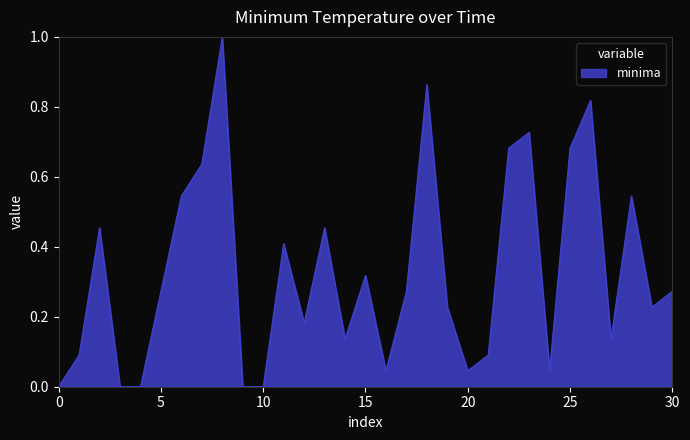

What is the difference between the maximum and second lowest values?

1.0